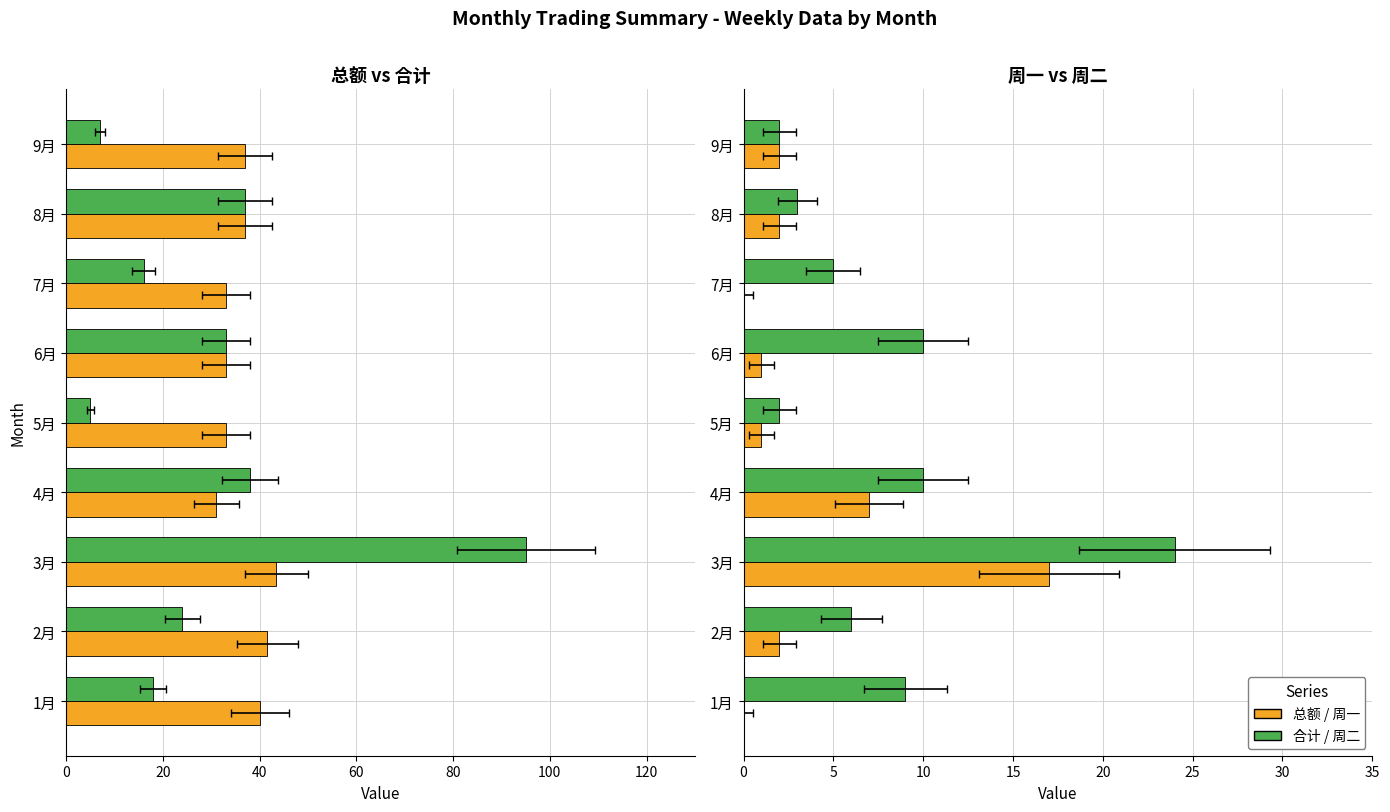

How many distinct data groups are displayed?

4